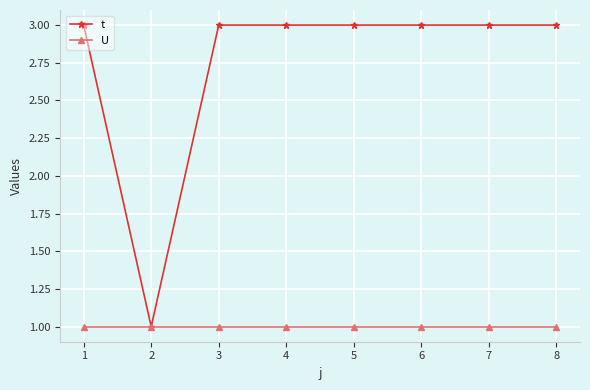

List the series in order of their peak value, lowest first.

U, t